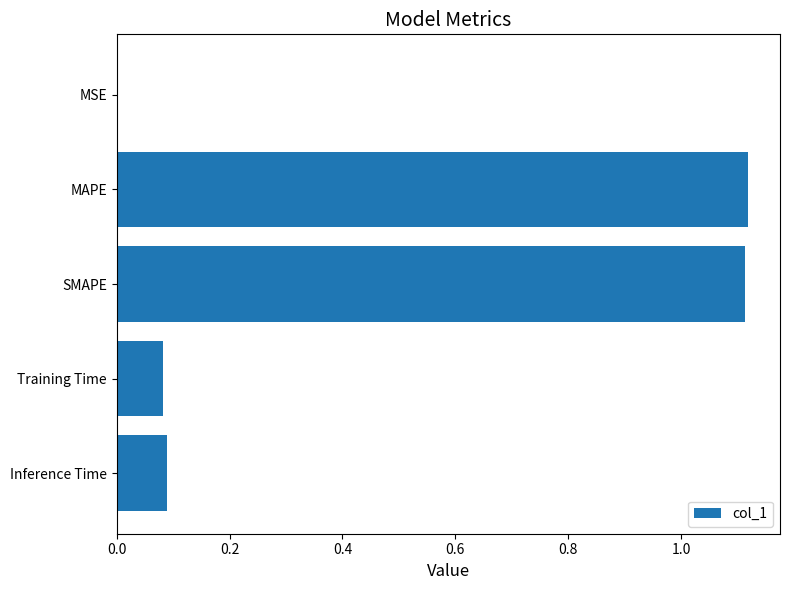

What is the average value?

0.5